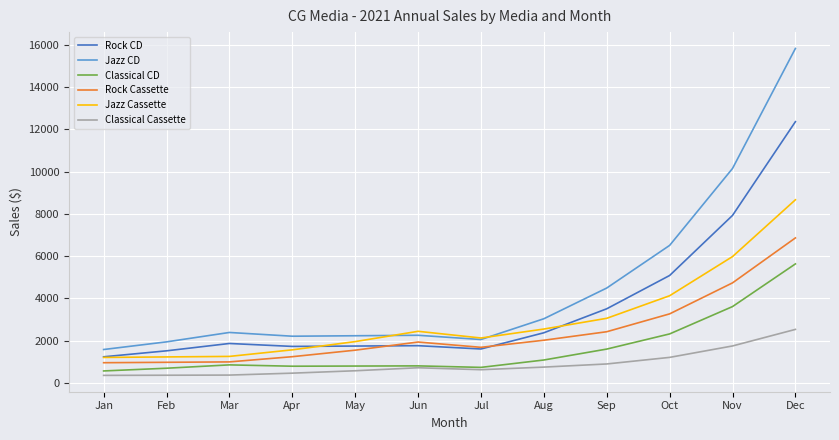

What is the maximum value for Rock Cassette?

6861.8